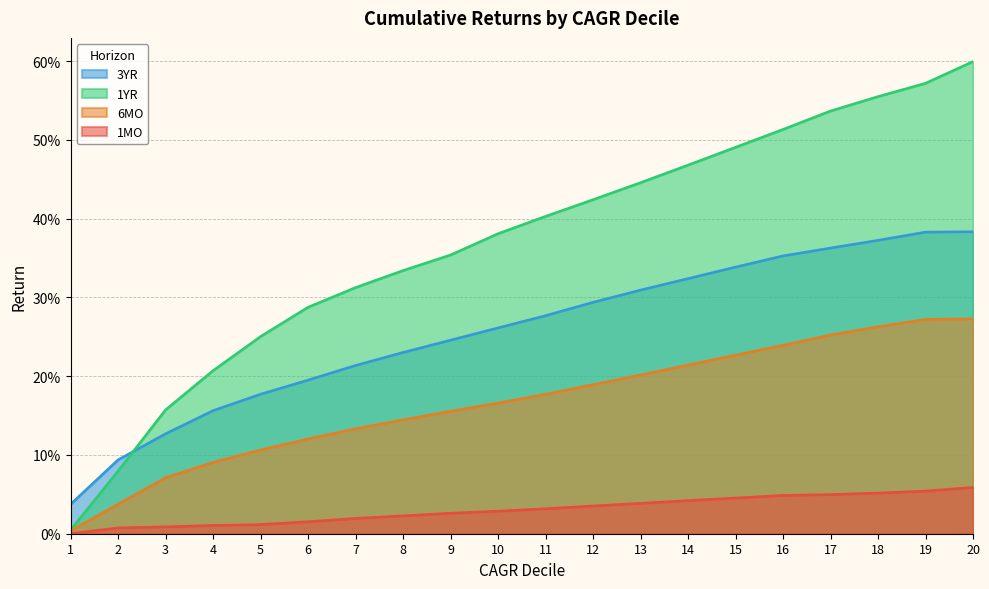

At which category is the sum across all series the highest?

20